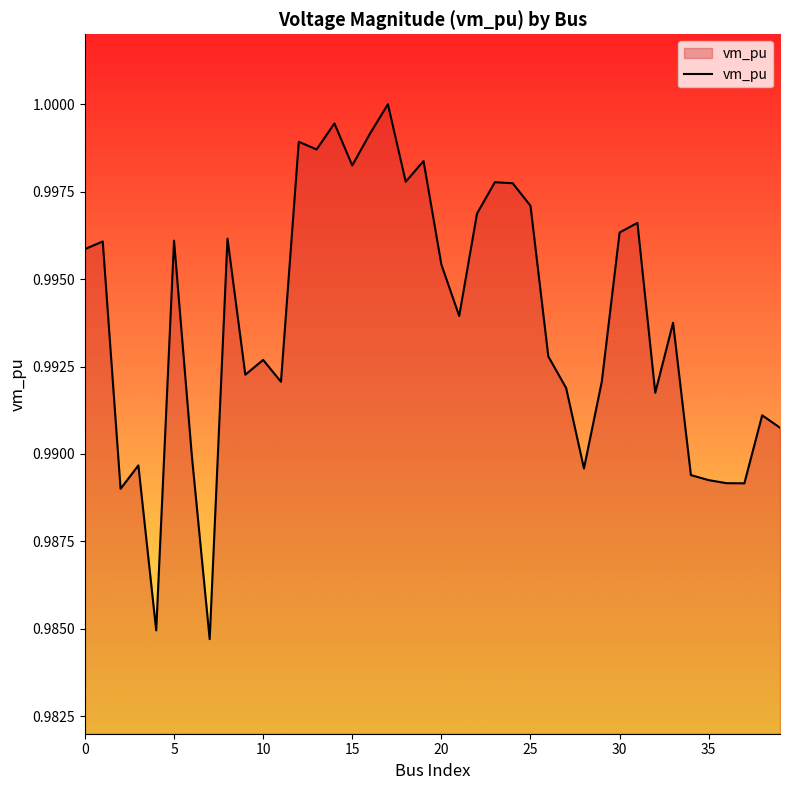

Does the chart have visible grid lines?

No